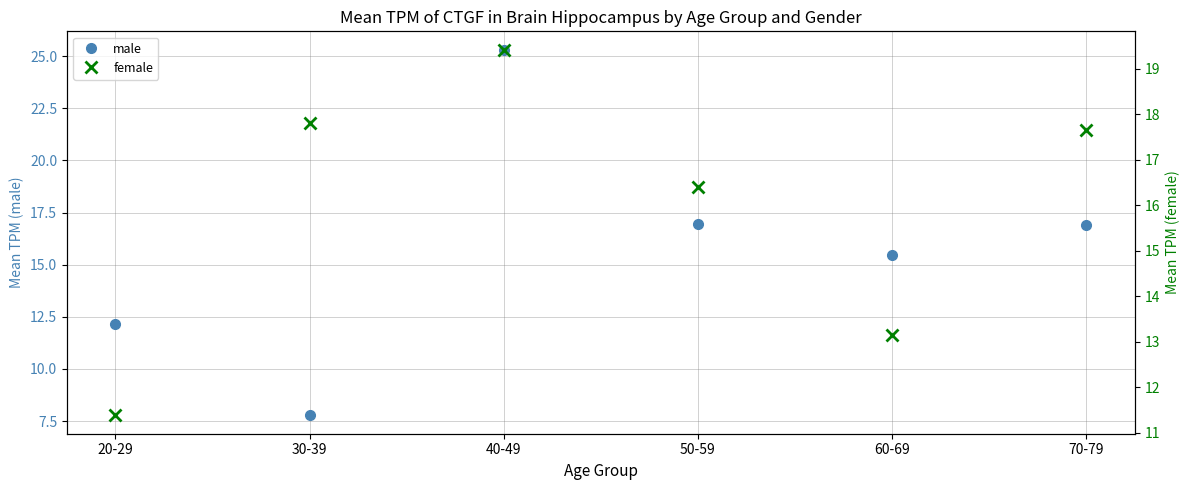

Rank the series at 60-69 from lowest to highest value.

female, male